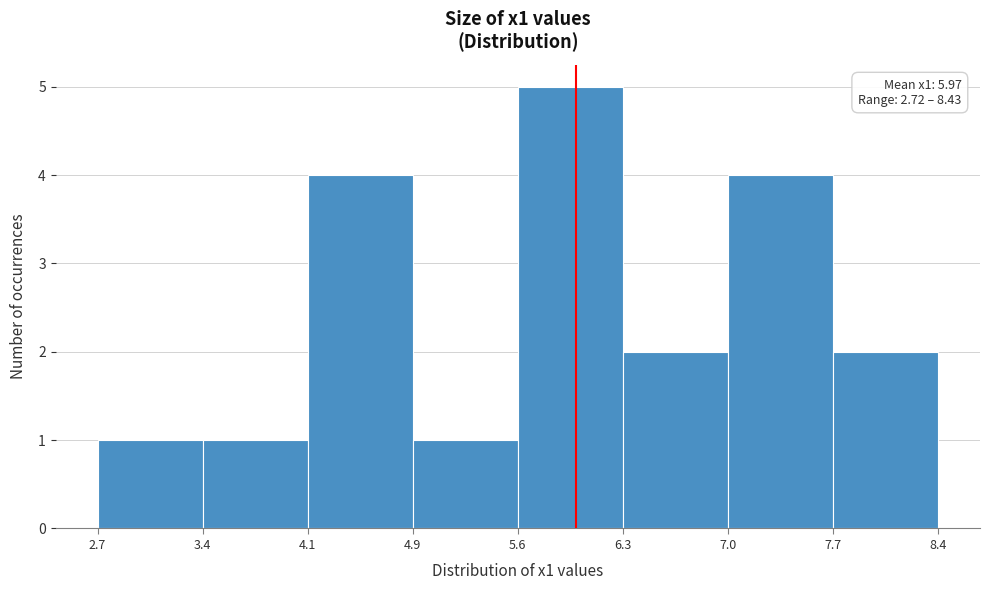

Over which range of the x-axis is the bar tallest?

5.6 to 6.3